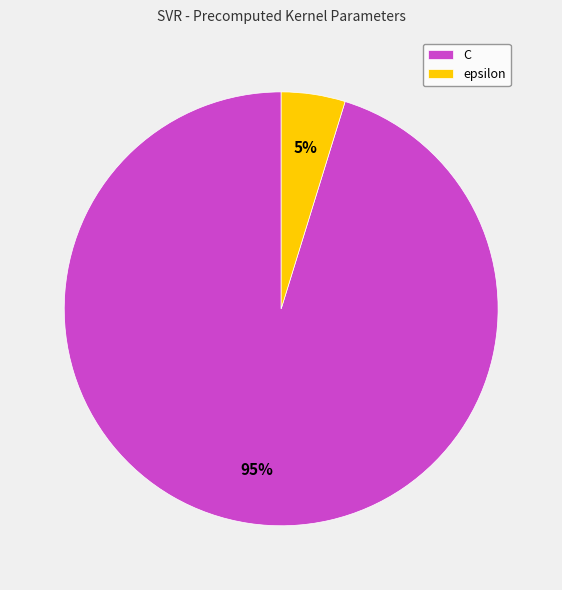

To the nearest percent, what is the average slice percentage?

50%